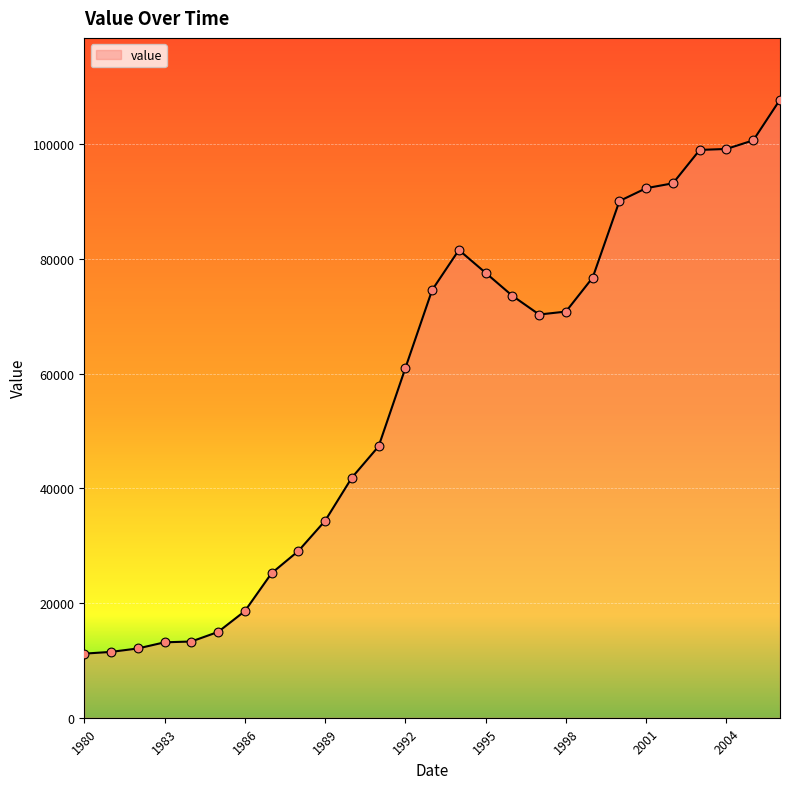

What is the smallest value displayed?

11180